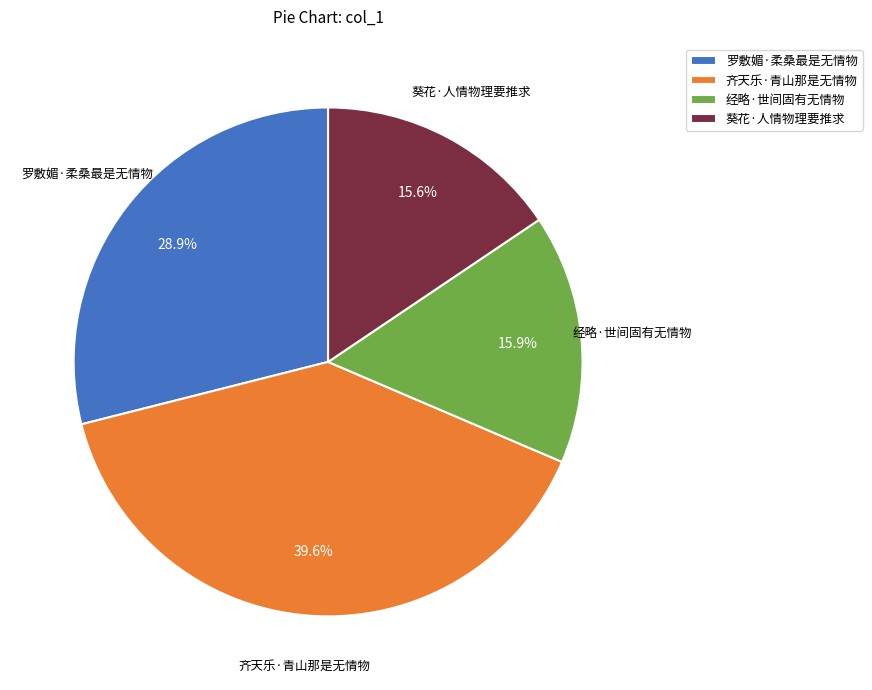

Count the number of slices in the pie.

4